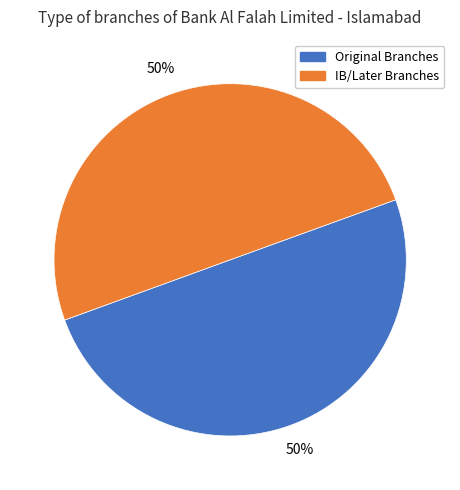

To the nearest percent, what is the average slice percentage?

50%